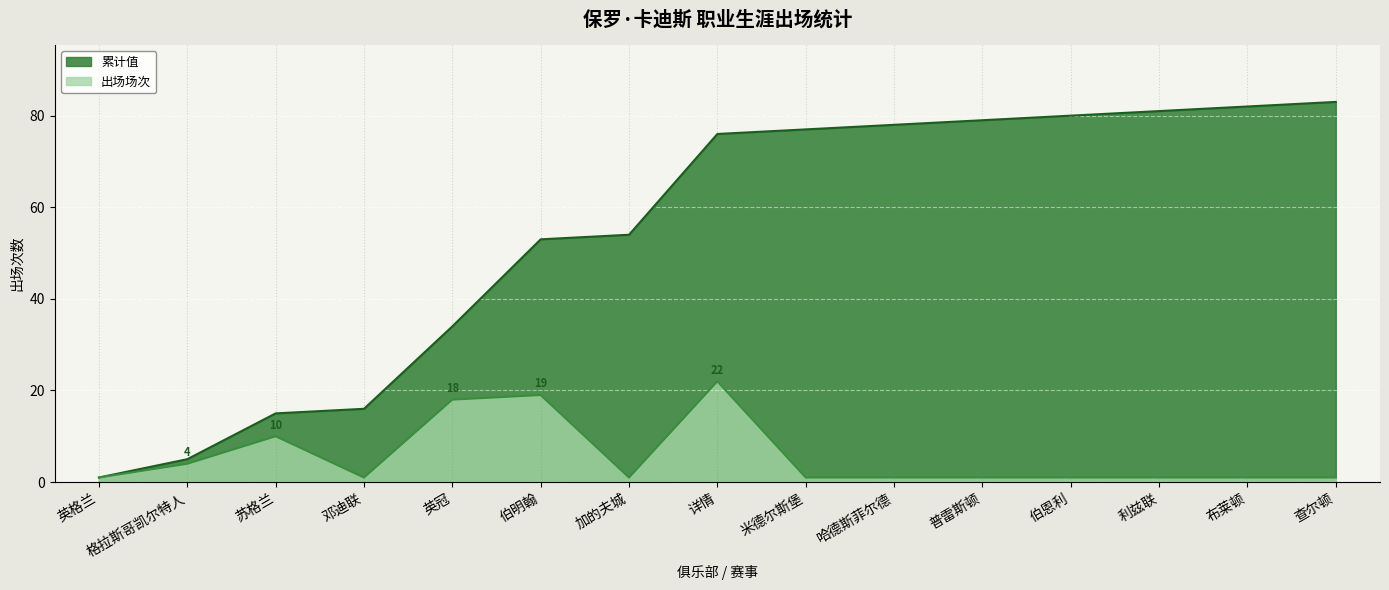

At 详情, list the series in order from smallest to largest.

出场场次, 累计值